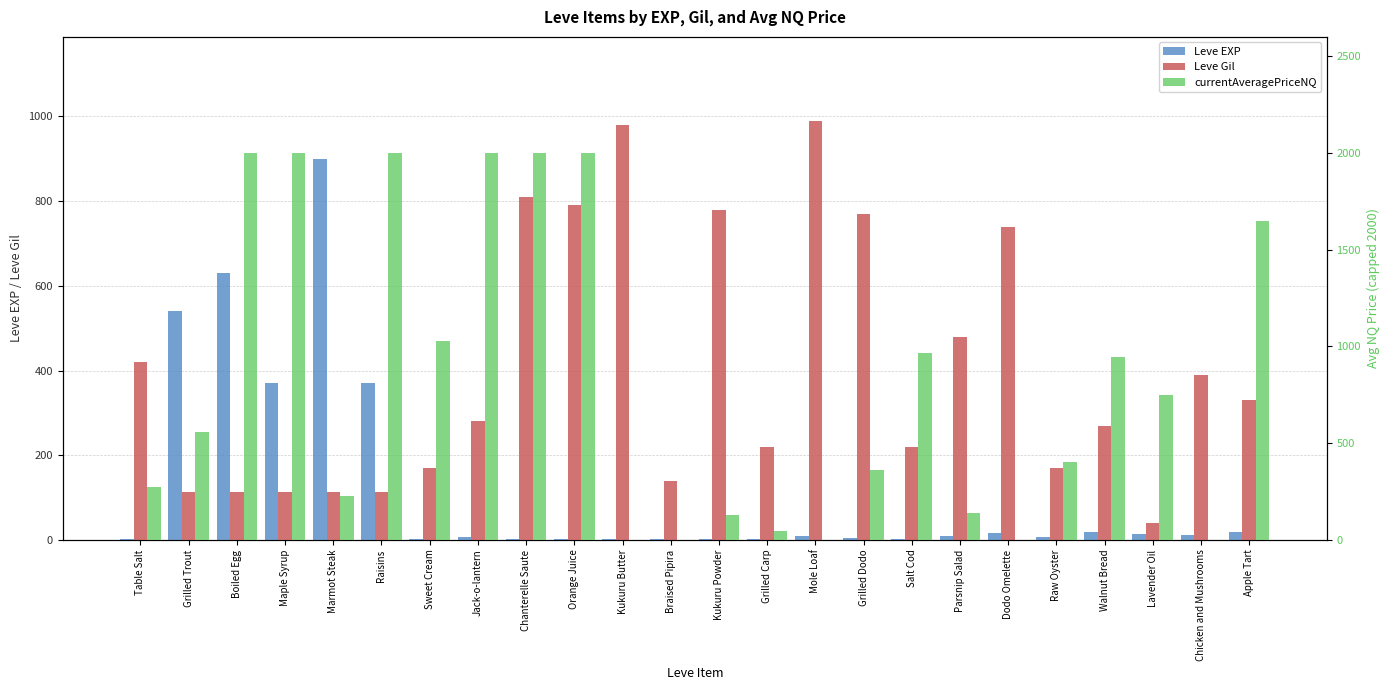

What is the difference between the maximum and minimum values in the currentAveragePriceNQ series?

2000